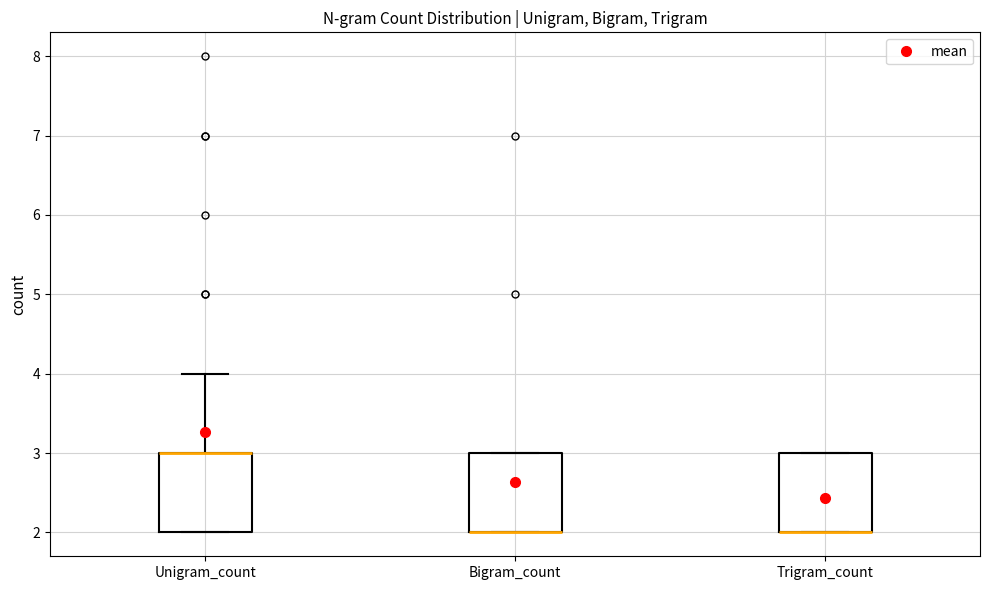

Where is the upper edge of the box for Bigram_count on the y-axis? The values are not printed on the chart, so give them approximately, as read against the axis.

3